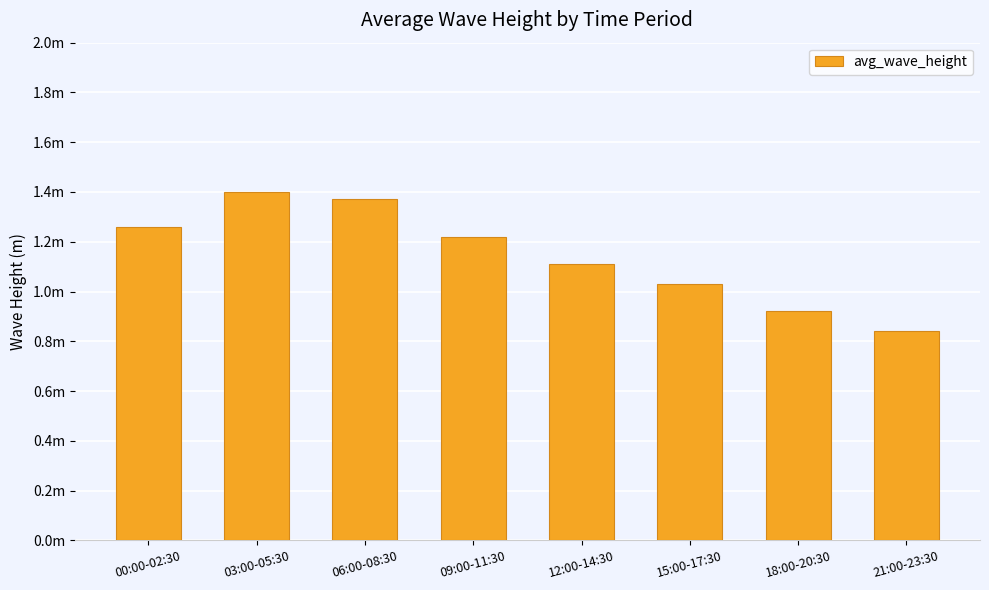

What is the smallest value displayed?

0.8